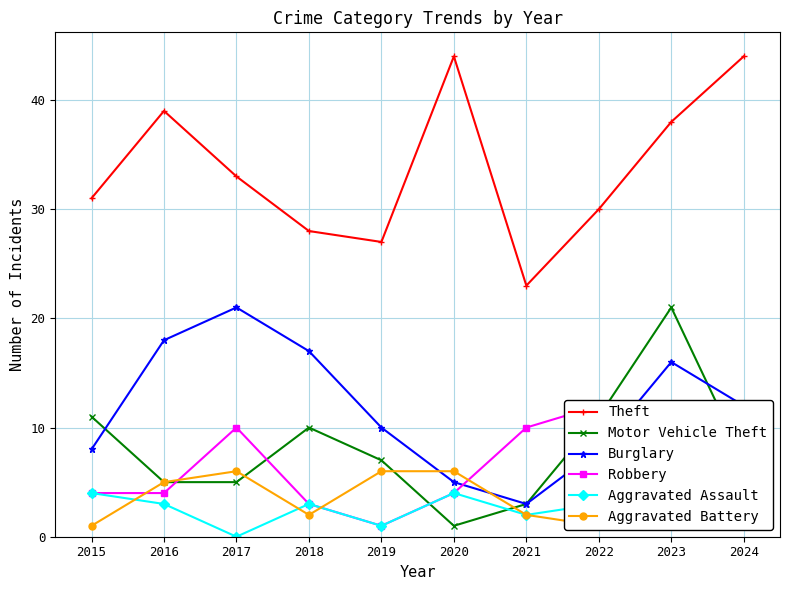

In Aggravated Assault, how many points are higher than both neighbors (excluding endpoints)?

2